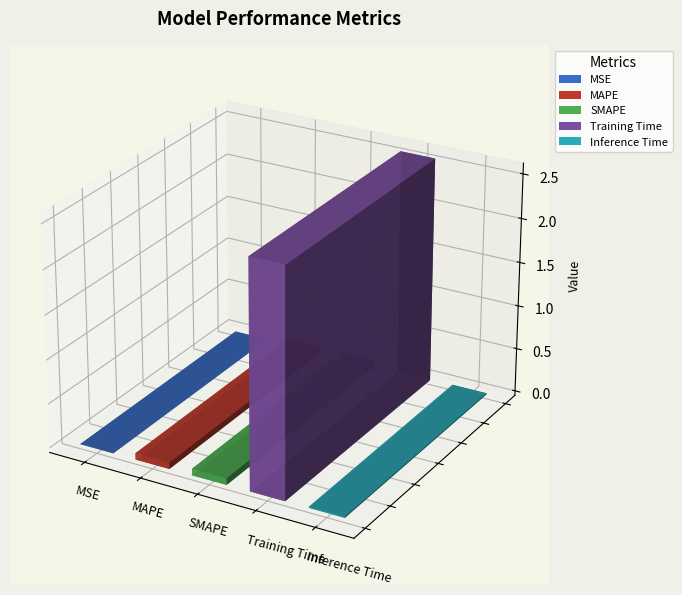

What is the sum of the values at Training Time and MSE?

2.6